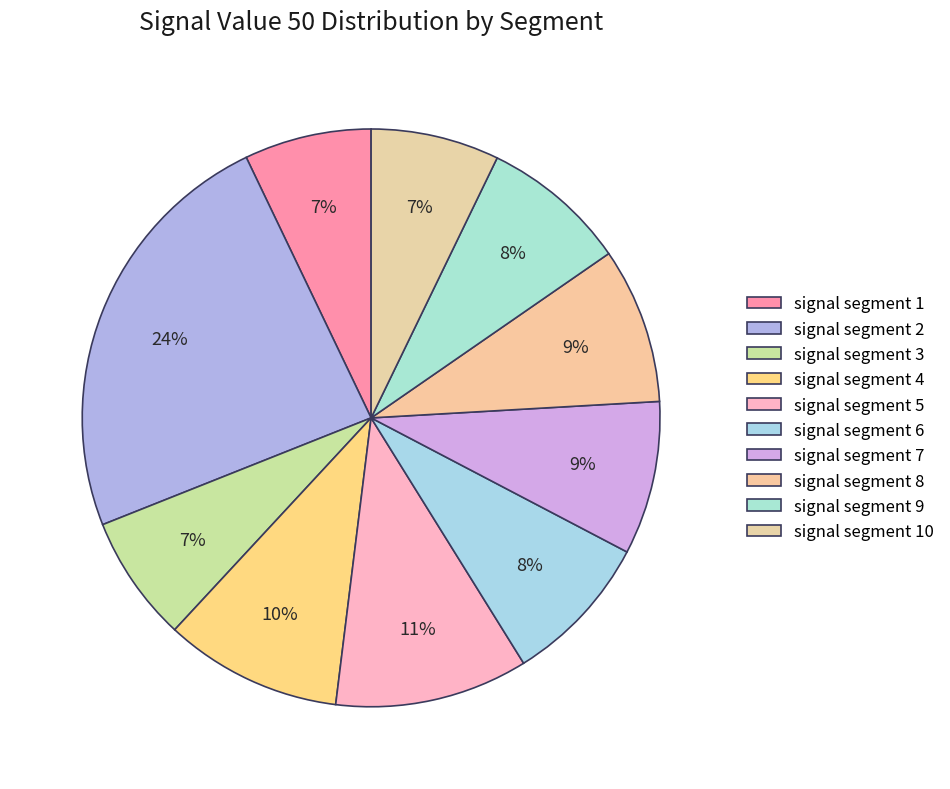

True or false: signal segment 8 accounts for 9% of the total.

True